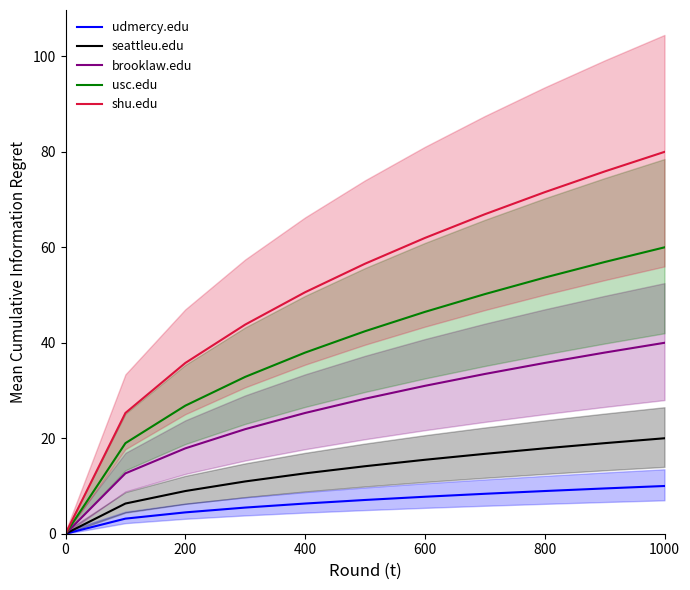

At how many categories does at least one series exceed 52?

6